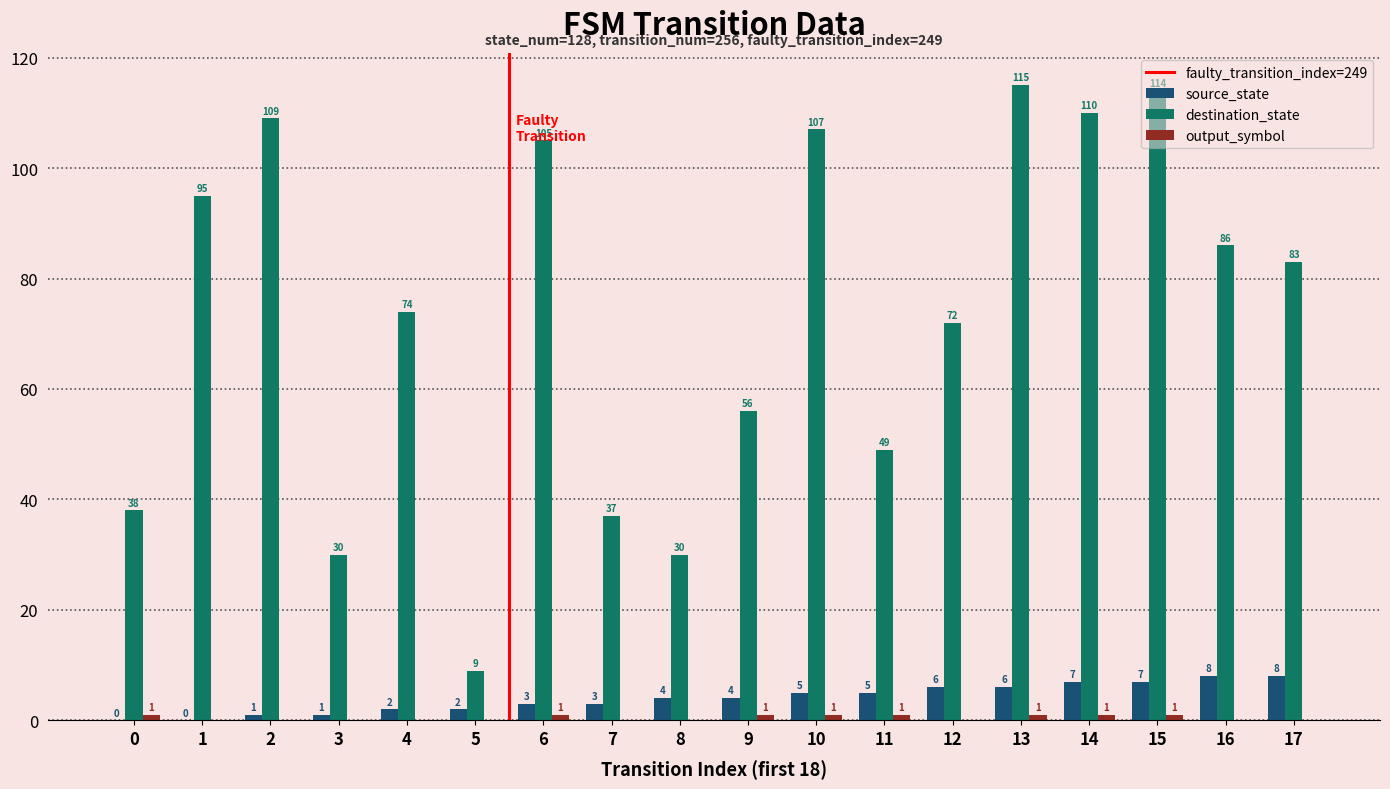

What is the maximum value for source_state?

8